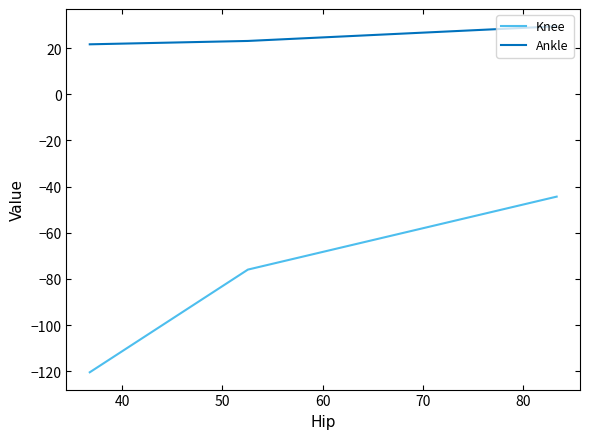

What is the minimum value for Knee?

-120.4